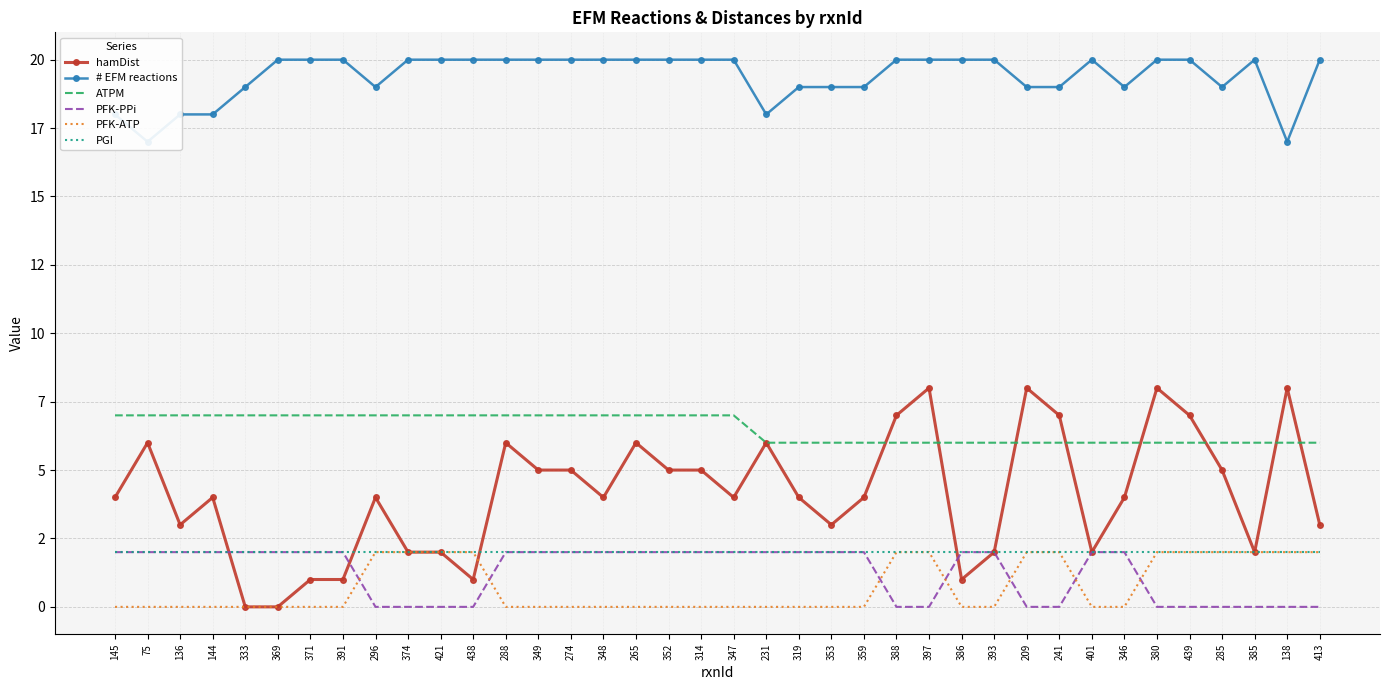

What is the difference between the maximum and minimum values in the ATPM series?

1